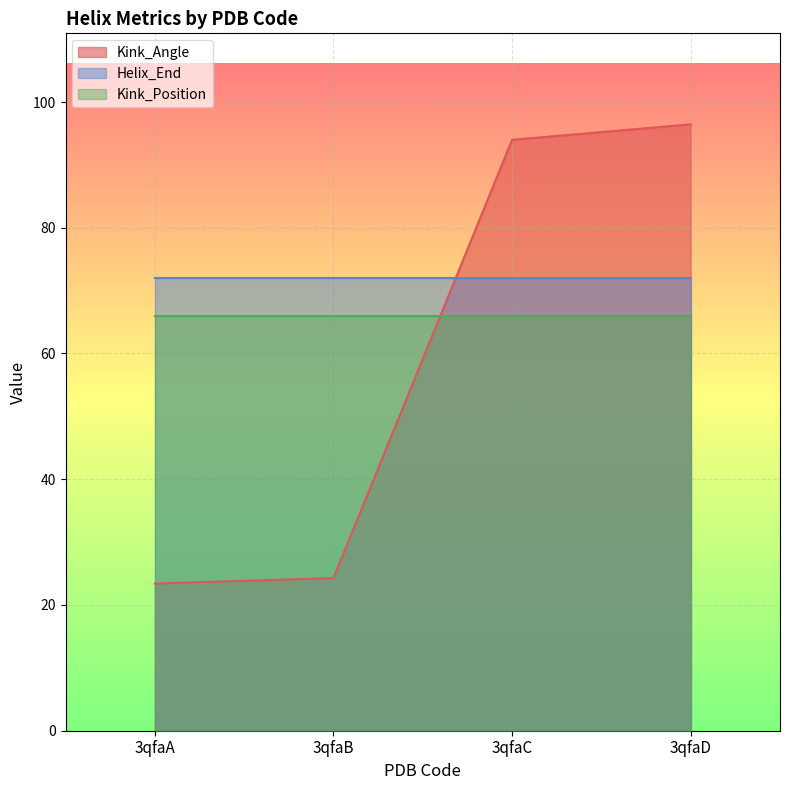

What is the sum of the Kink_Angle values at 3qfaB and 3qfaD?

120.7